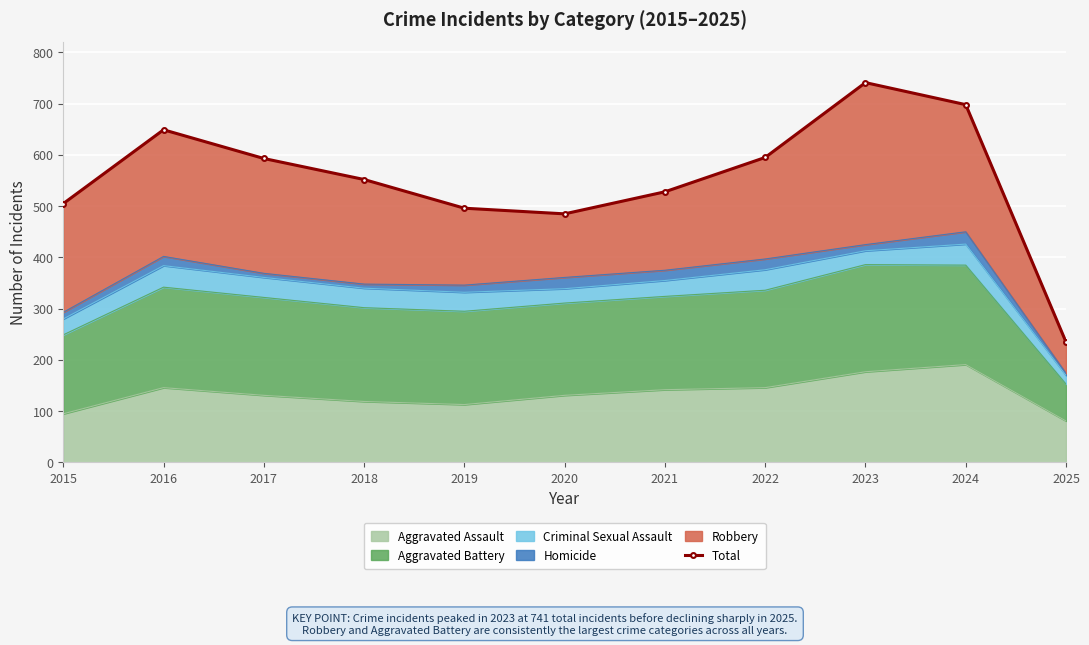

At which label is the value closest to 488?

2020